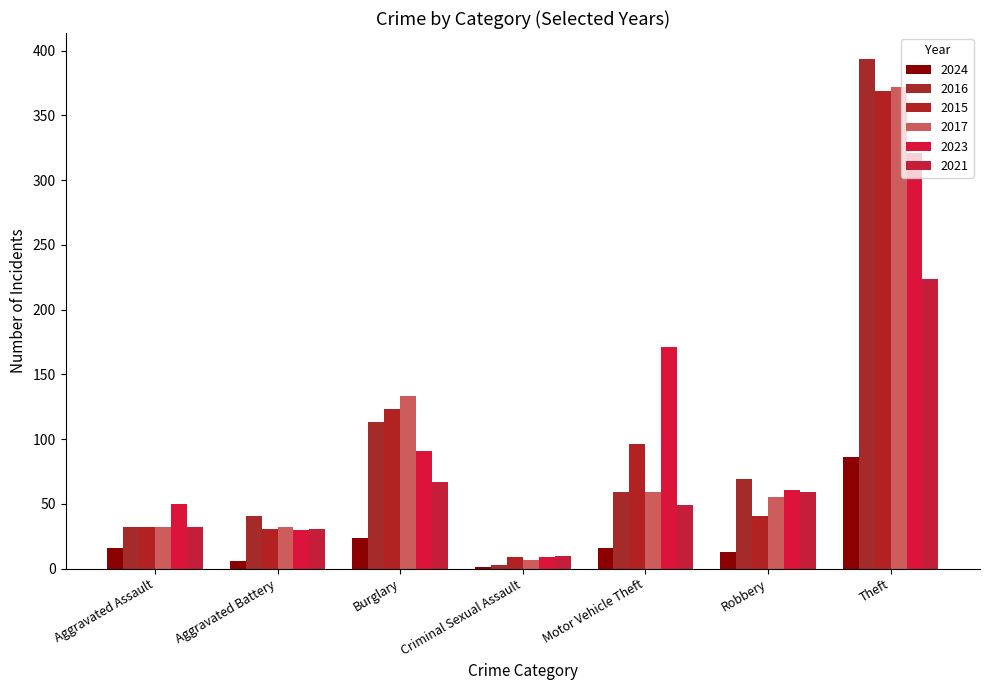

How many data points does each series have?

7